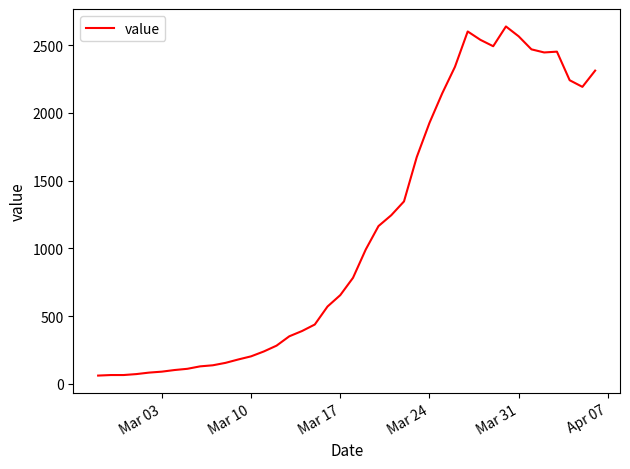

What is the difference between the maximum and minimum values?

2578